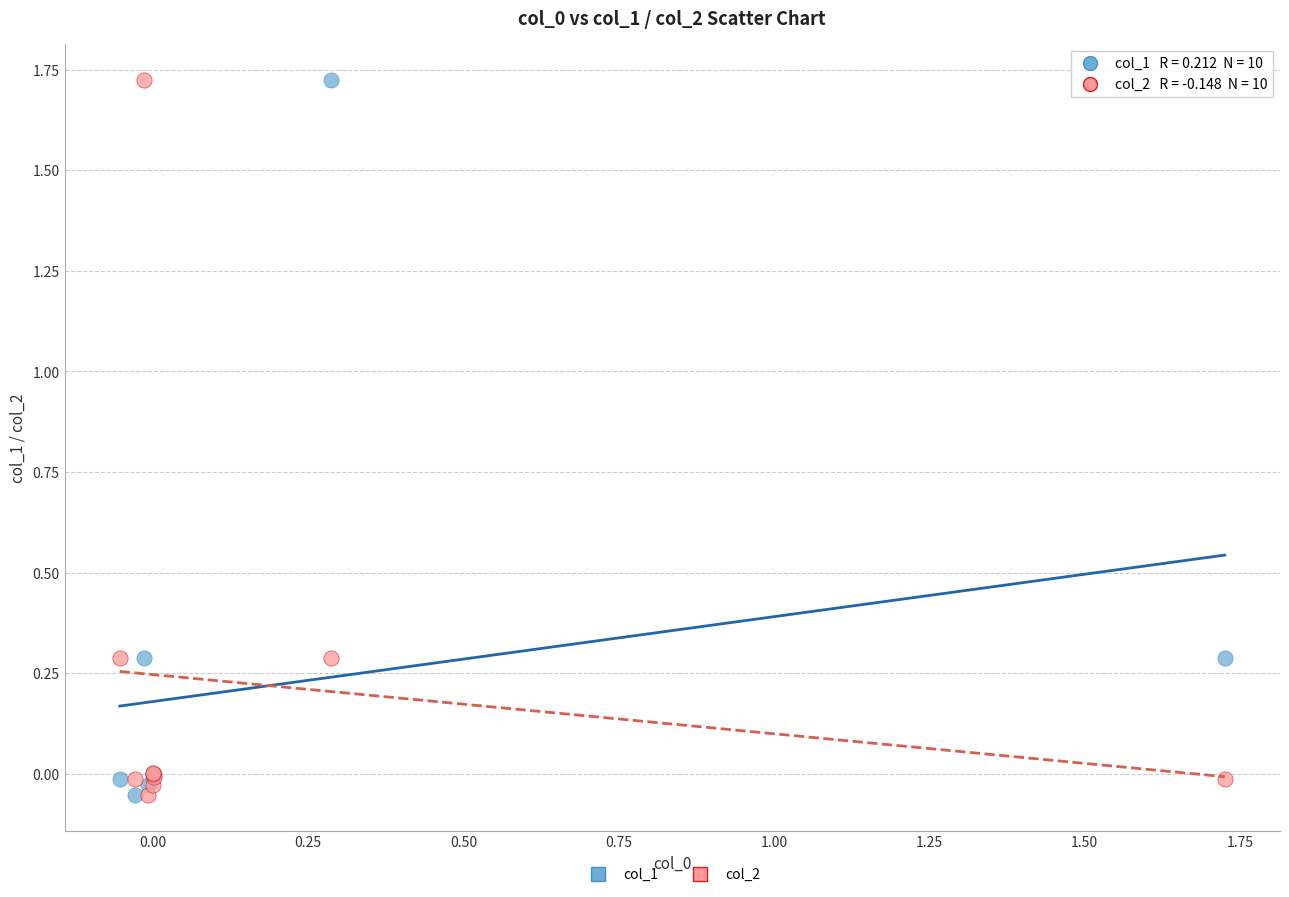

What is the X range (max minus min) for the scatter plot?

1.8